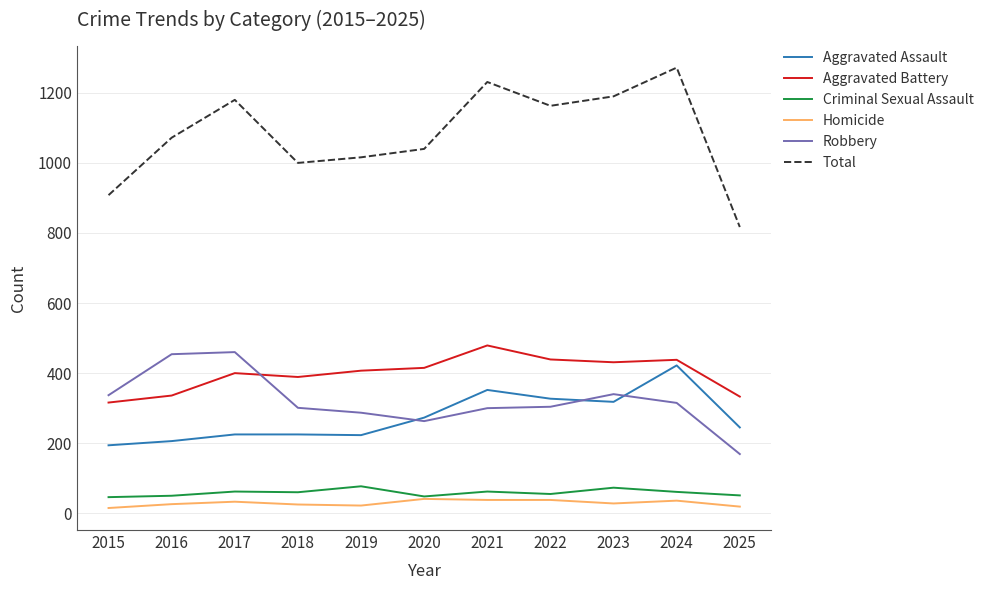

What is the minimum value shown in the chart?

15